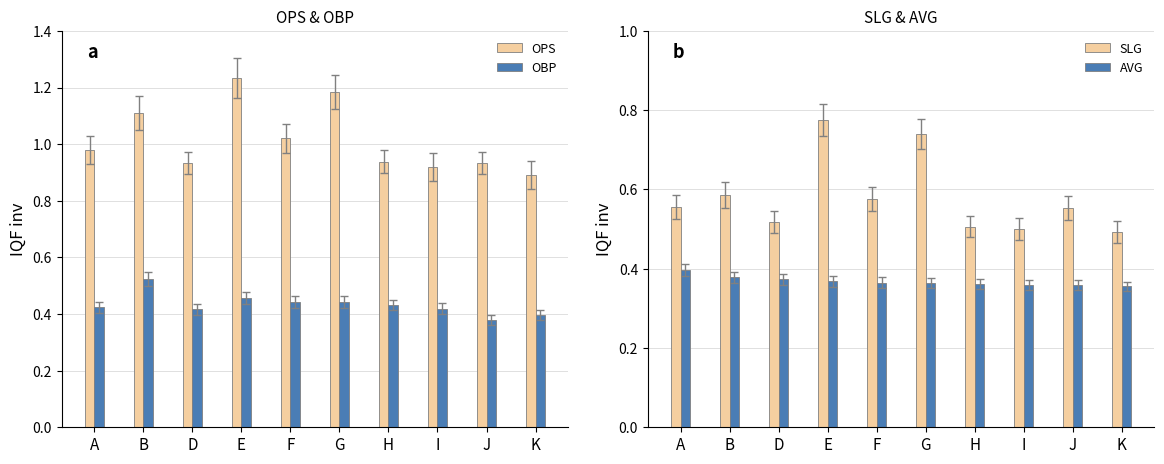

Is it true that OBP equals 0.4 at F?

True